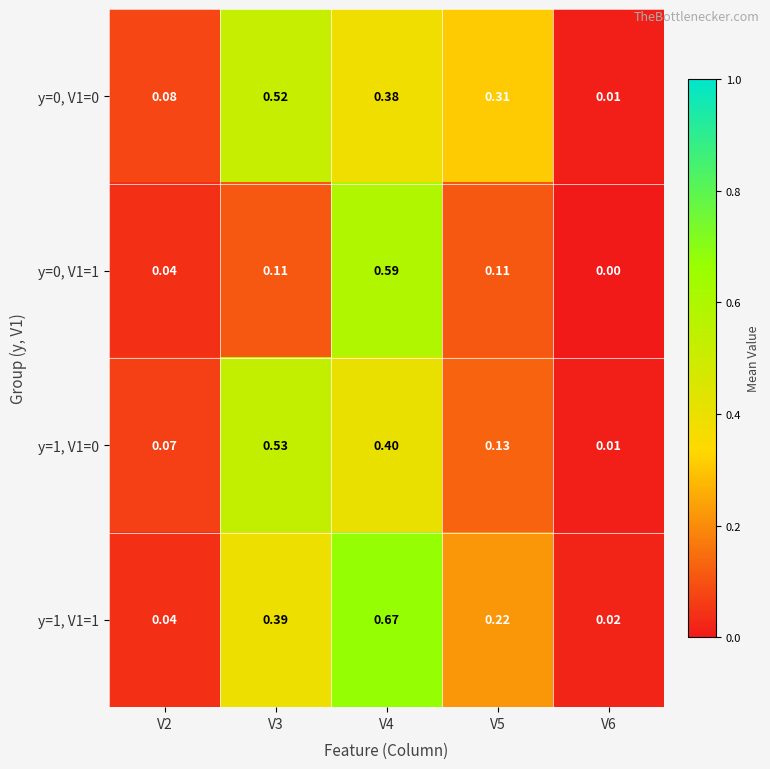

Is the value of y=0, V1=1 at V6 greater than the value of y=1, V1=0 at V3?

No